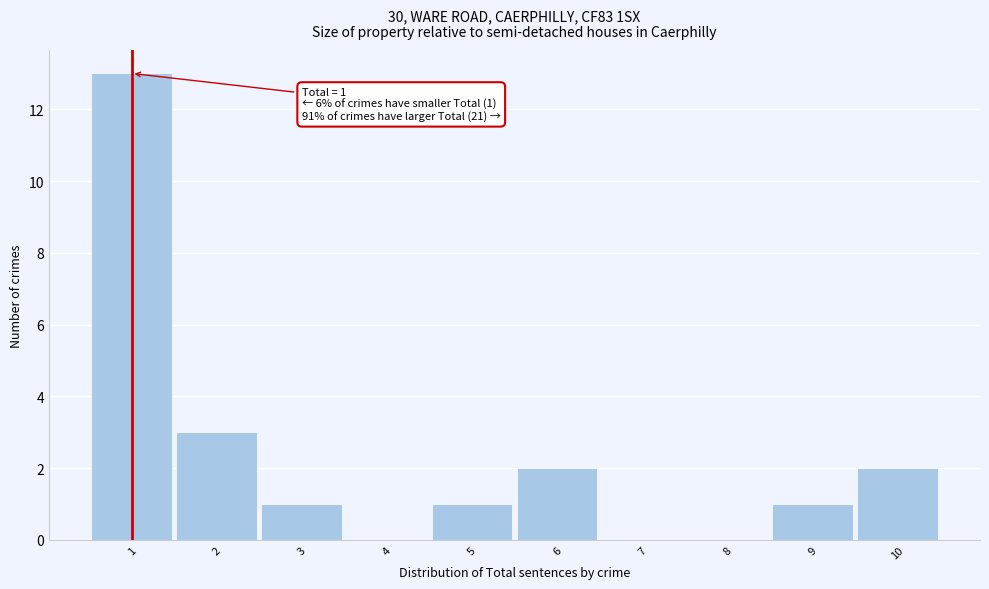

Over which range of the x-axis is the bar tallest?

0.5 to 1.5